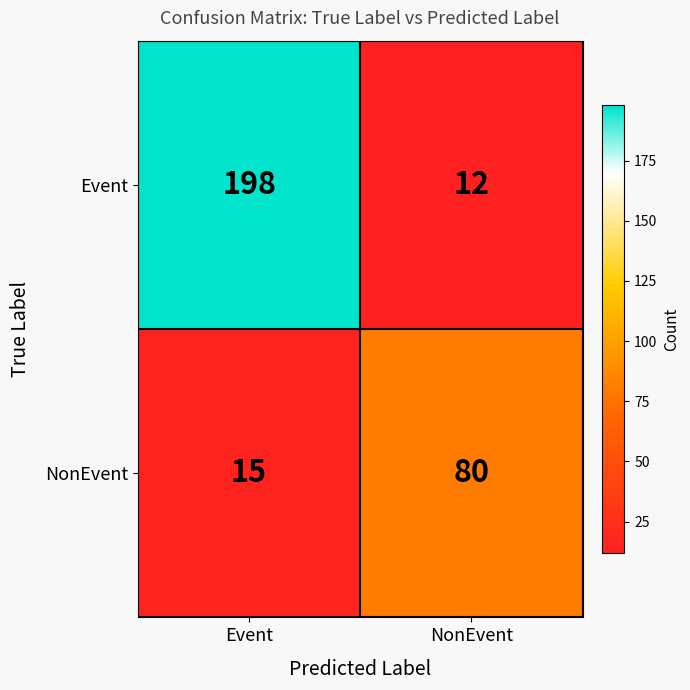

What is the minimum value shown in the chart?

12